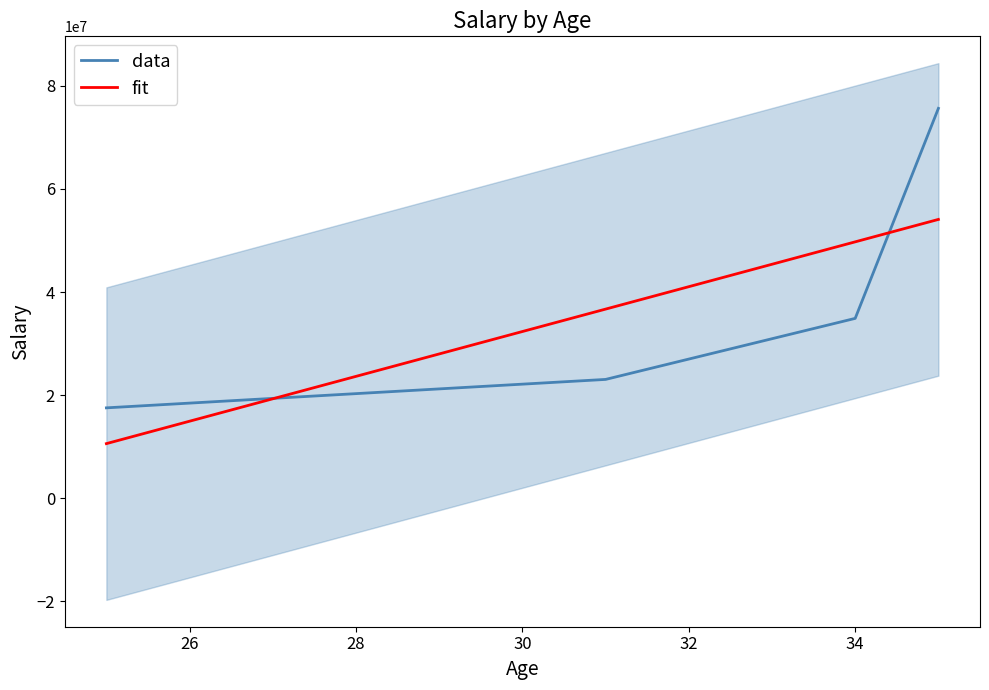

What is the difference between the maximum and minimum values in the data series?

58115800.0